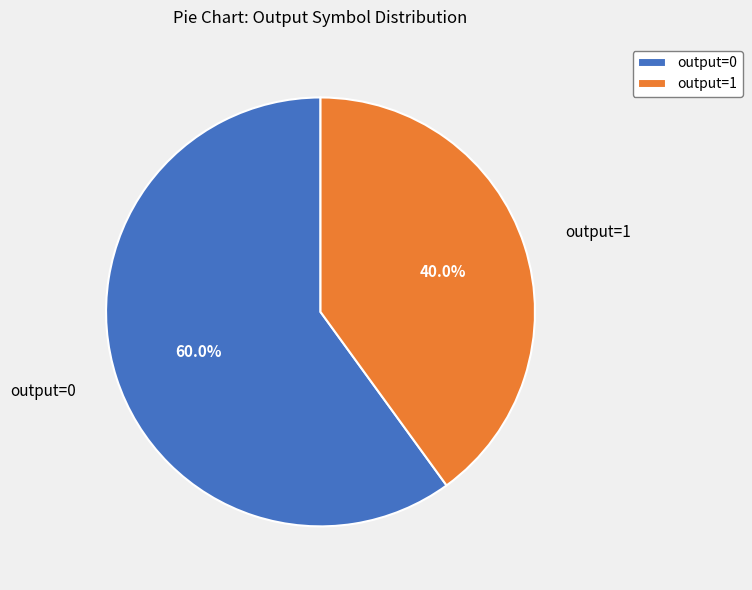

Count the number of slices in the pie.

2